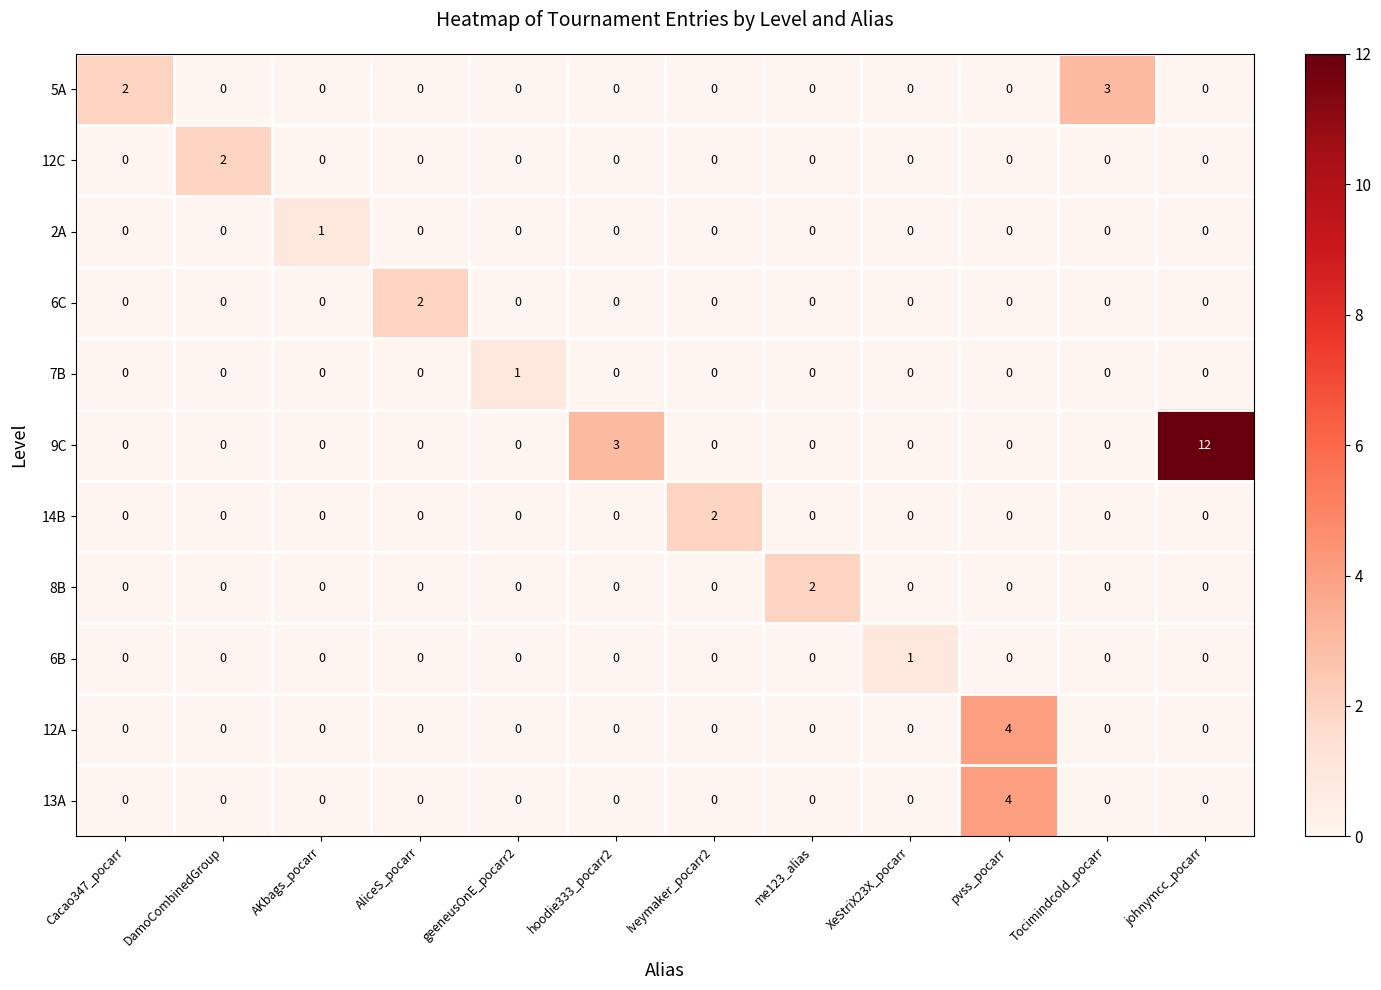

What is the greatest value displayed?

12